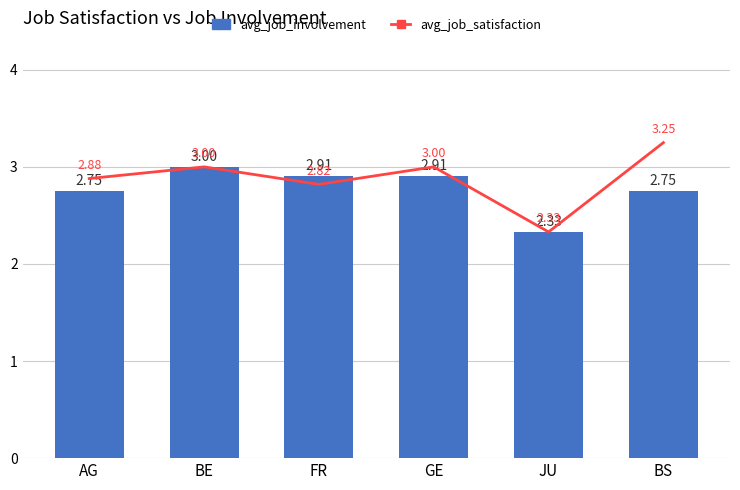

Reading right to left, what are all the values shown in this chart?

avg_job_satisfaction: 3.2	2.3	3.0	2.8	3.0	2.9
avg_job_involvement: 2.8	2.3	2.9	2.9	3.0	2.8